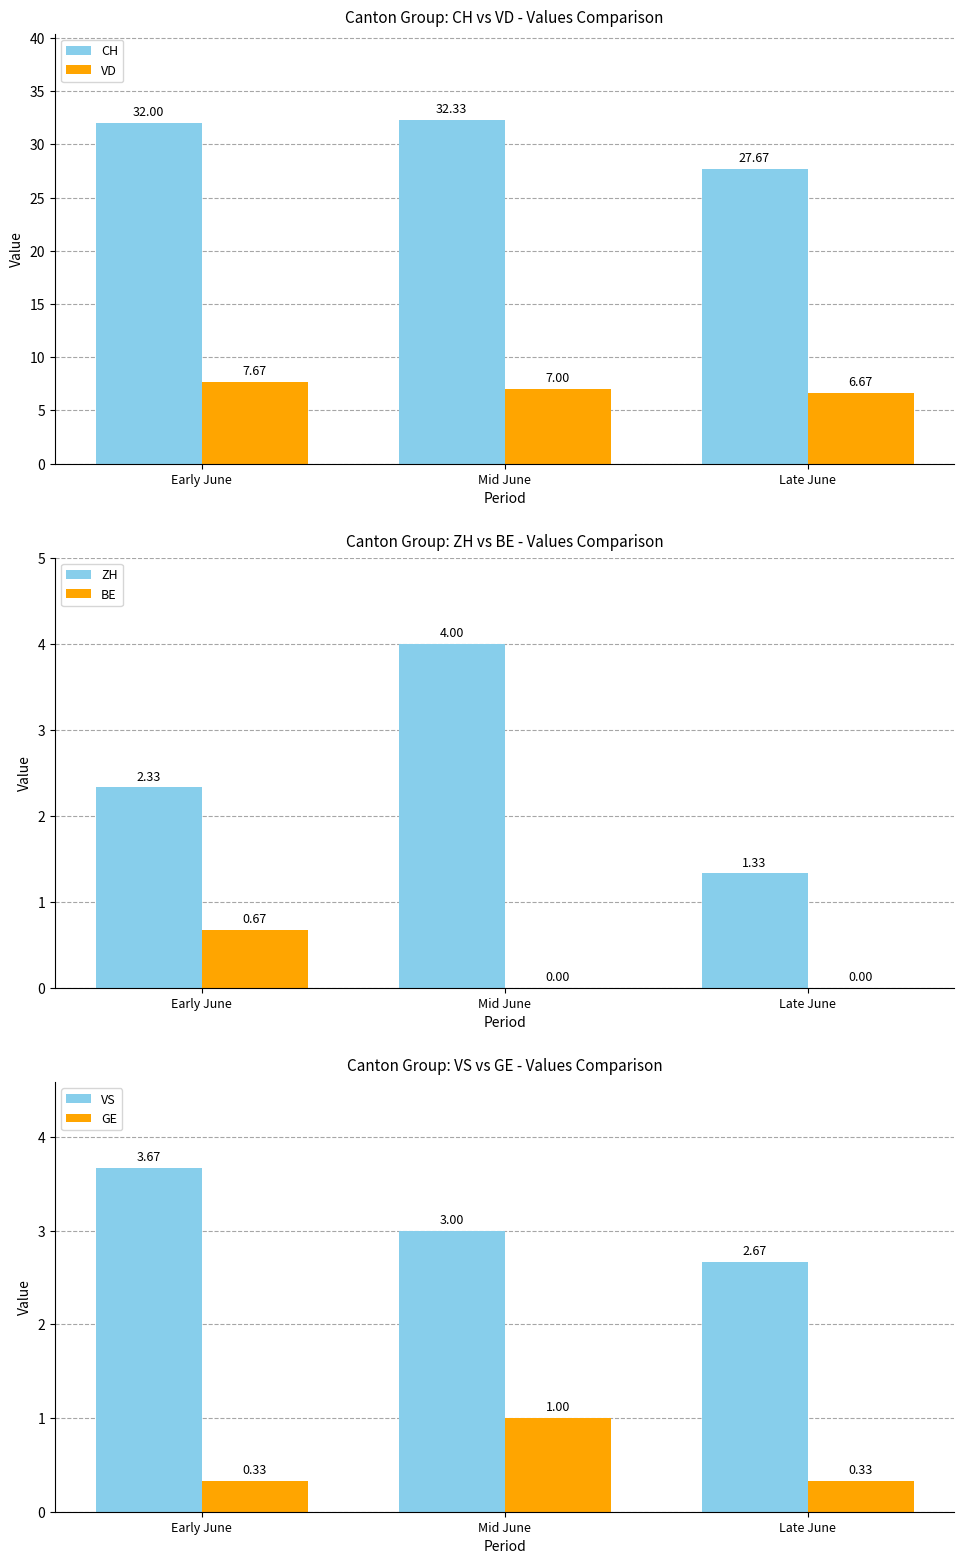

At how many categories does at least one series exceed 2?

3